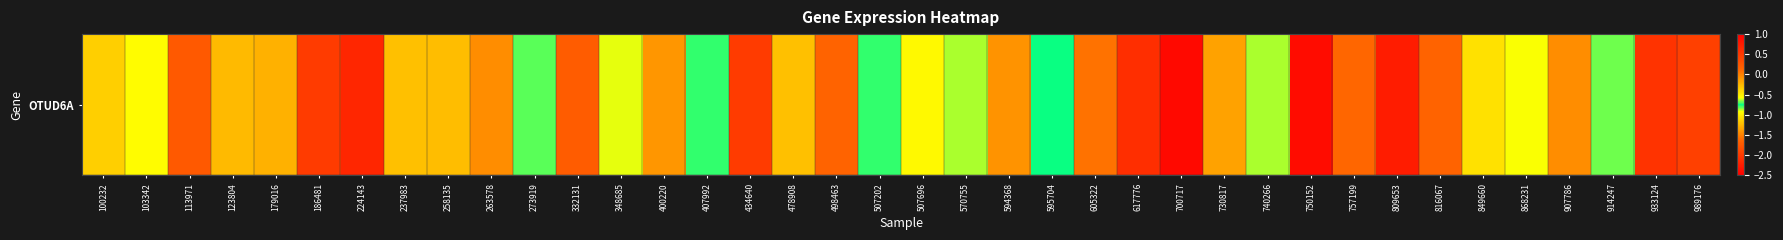

What is the greatest value displayed?

0.9